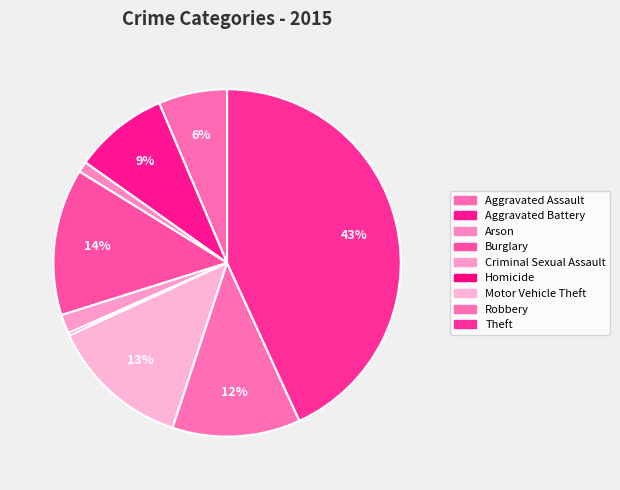

Is there any slice that represents more than half of the pie?

No